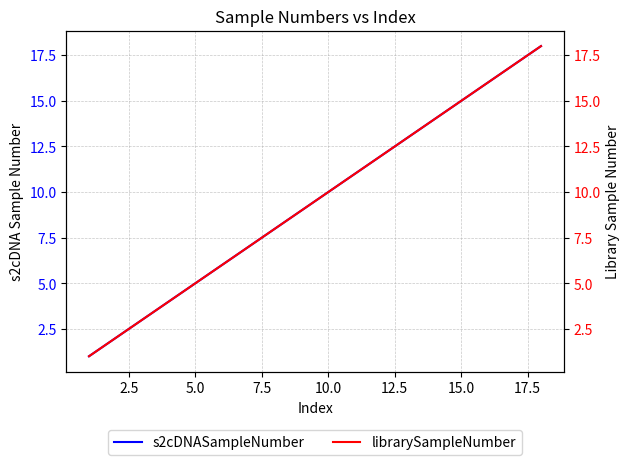

The value of s2cDNASampleNumber at 15.0 is 15. True or false?

True